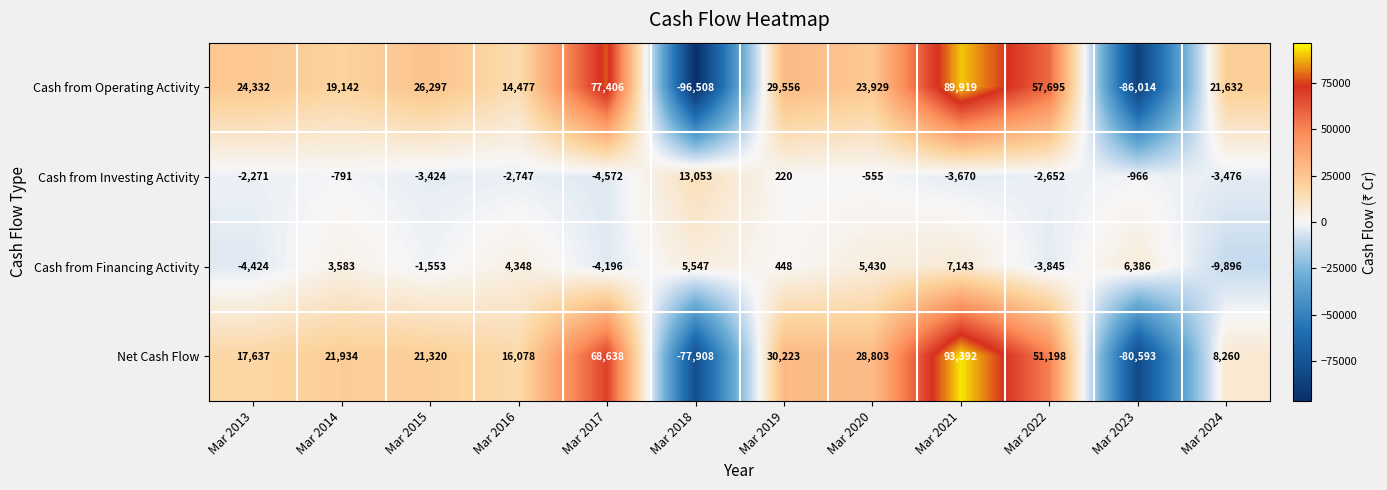

Which series has the largest total across all categories?

Cash from Operating Activity